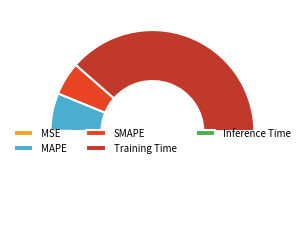

How many slices are in this pie chart?

5